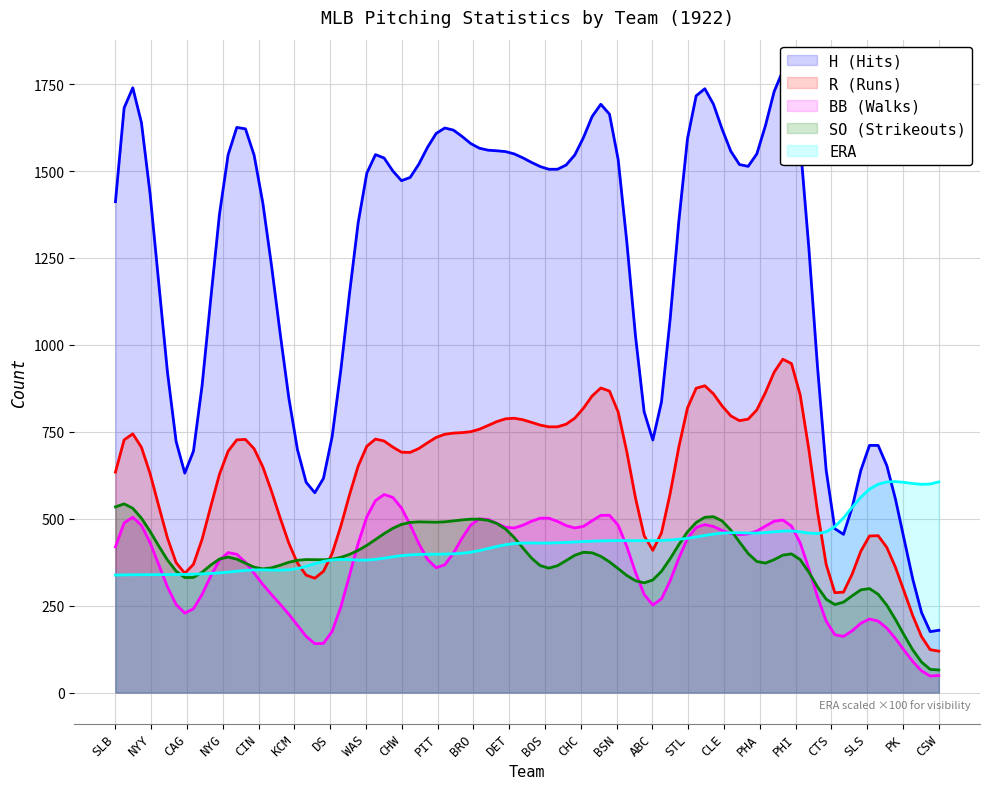

What is the label of the 15th point from the right?

PIT